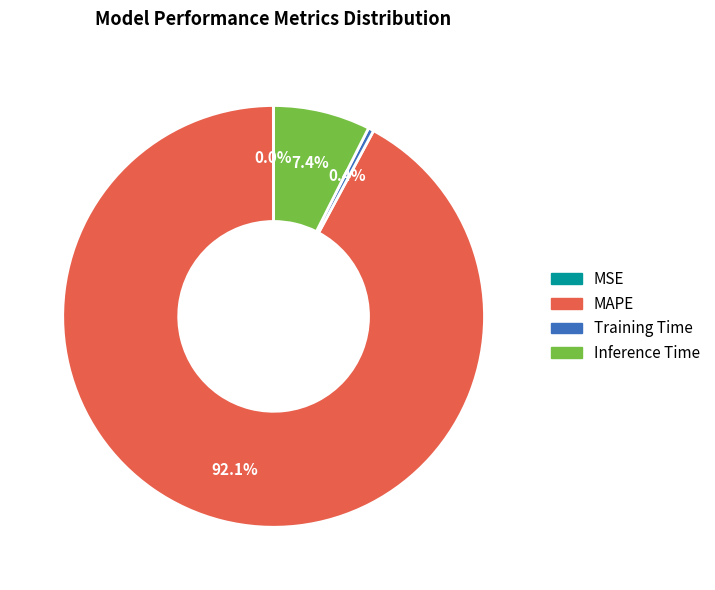

How much of the chart is everything except Inference Time?

92.6%